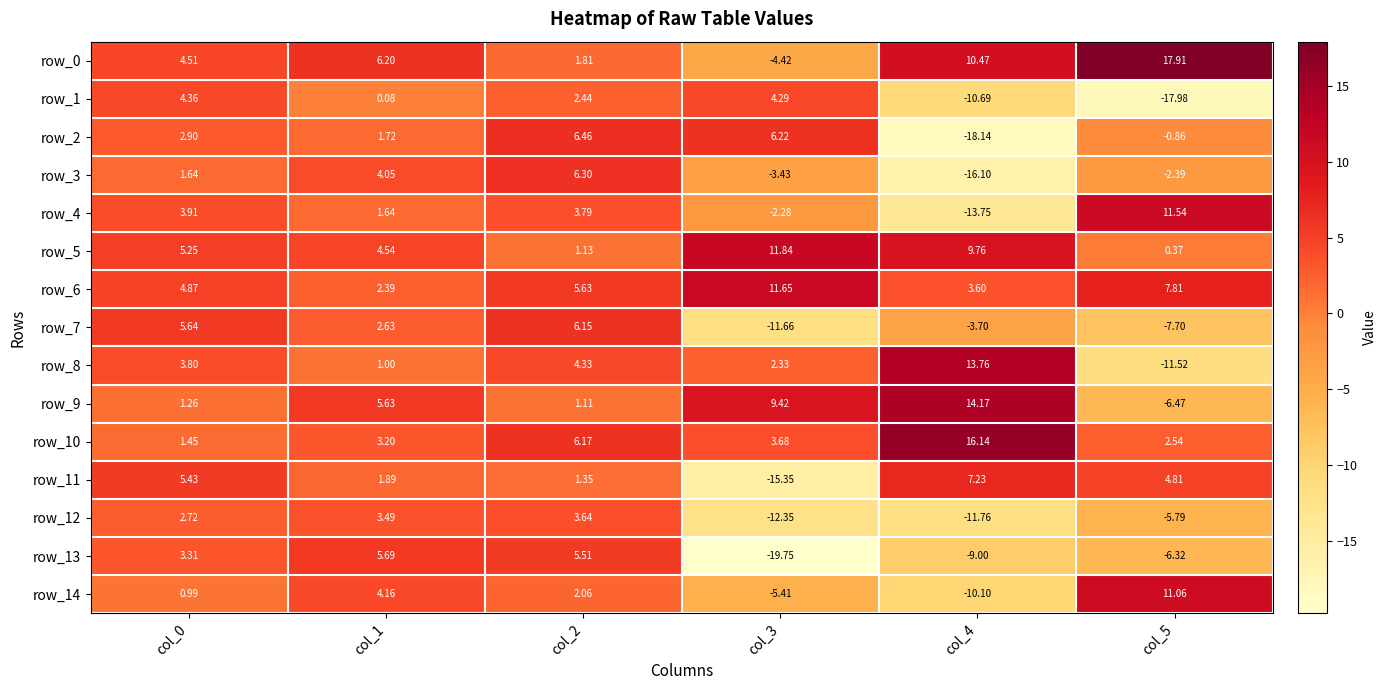

Which series has the largest total across all categories?

row_0